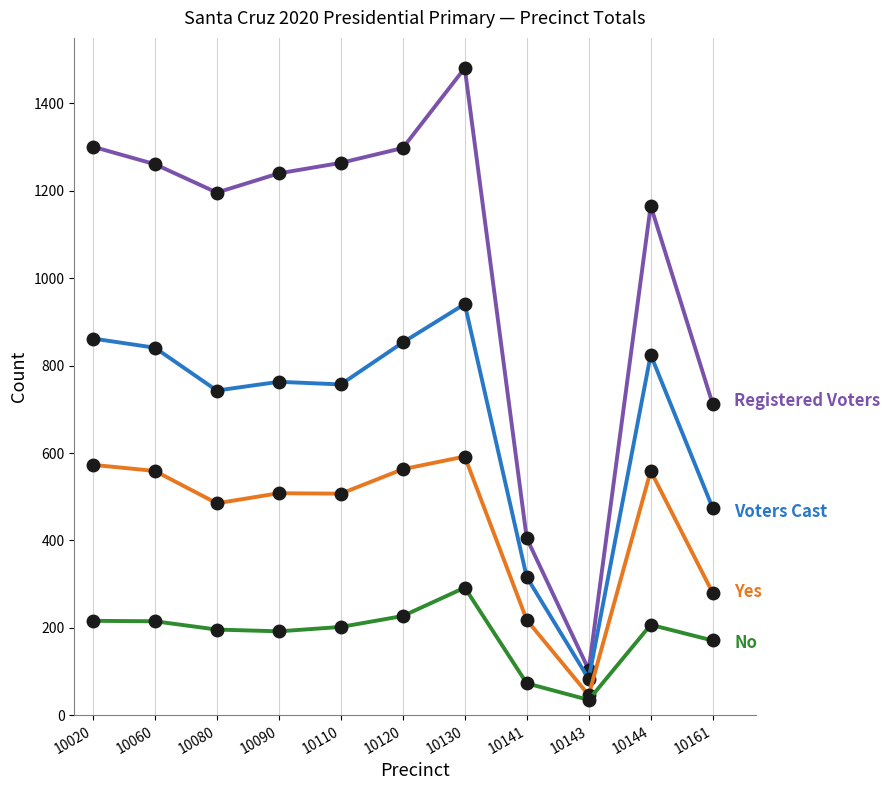

What is the total value across all series at 10130?

3306